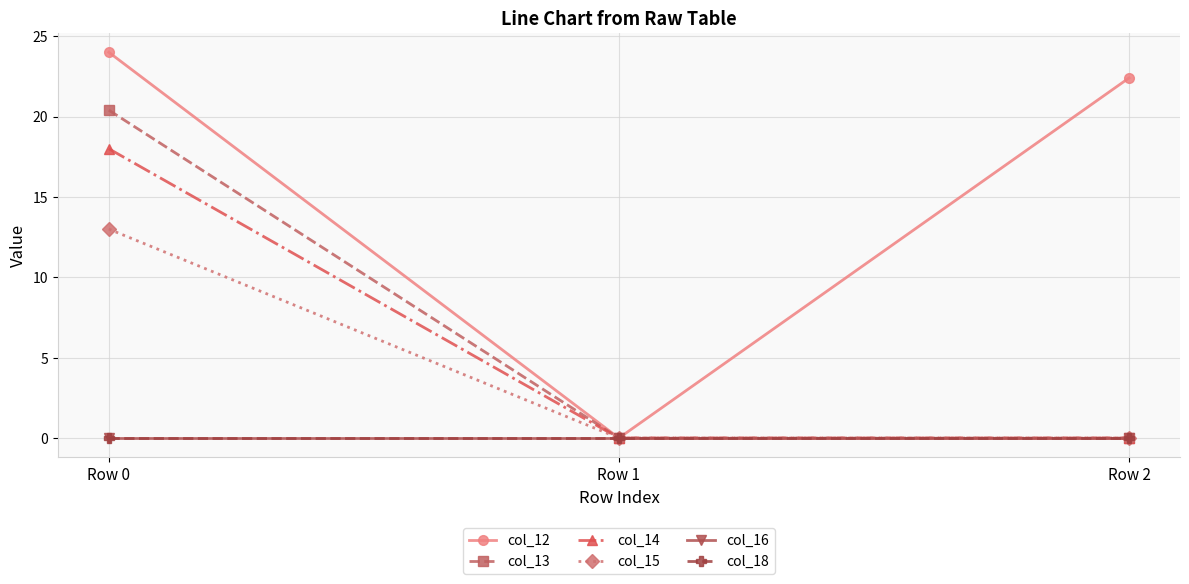

Is this an area chart (filled region under the line)?

No